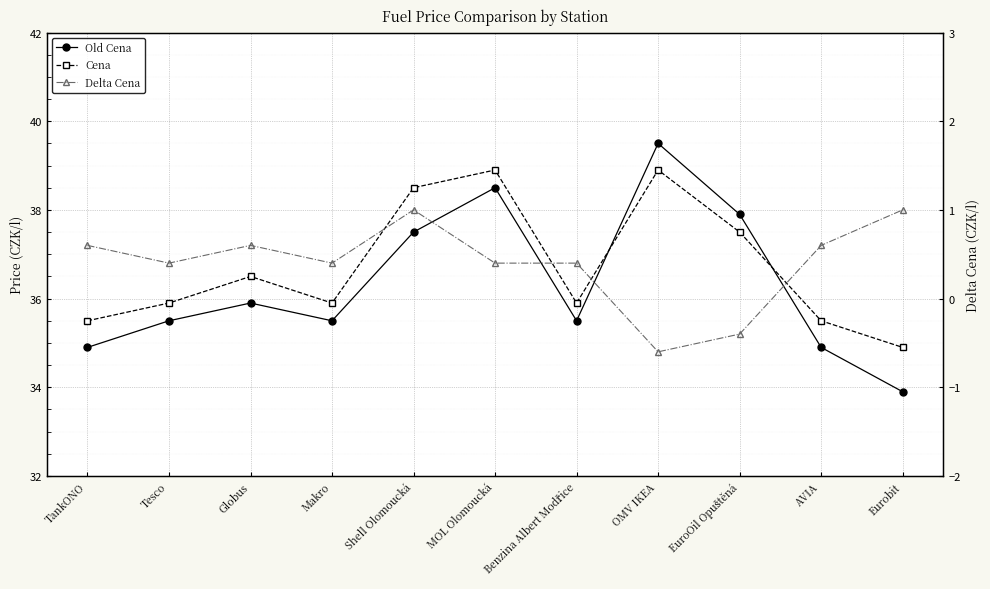

Rank the series by their maximum value, from lowest to highest.

Delta Cena, Cena, Old Cena